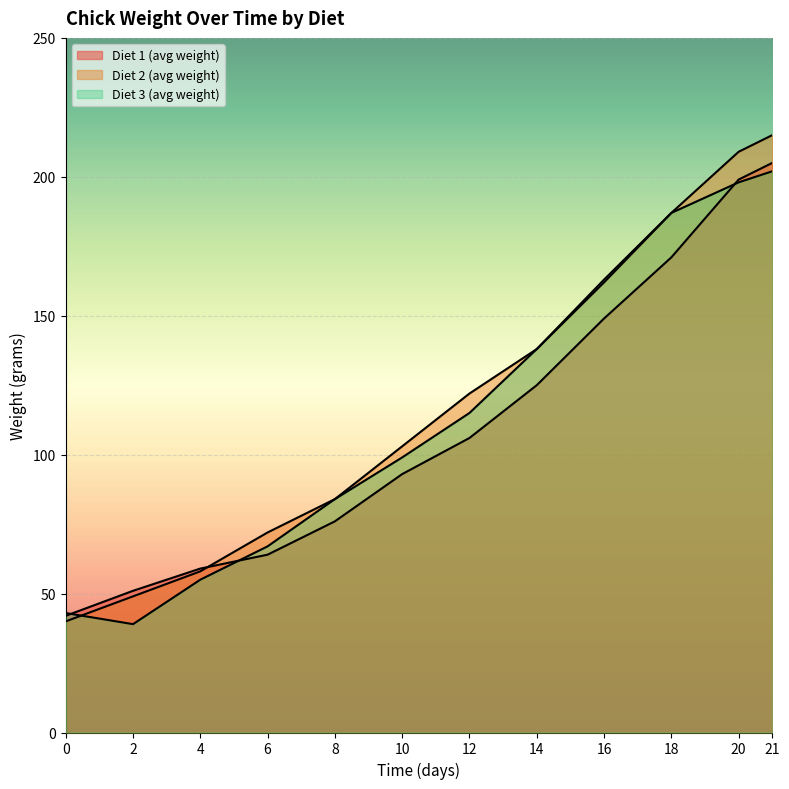

Does the chart display data point markers on the line(s)?

No